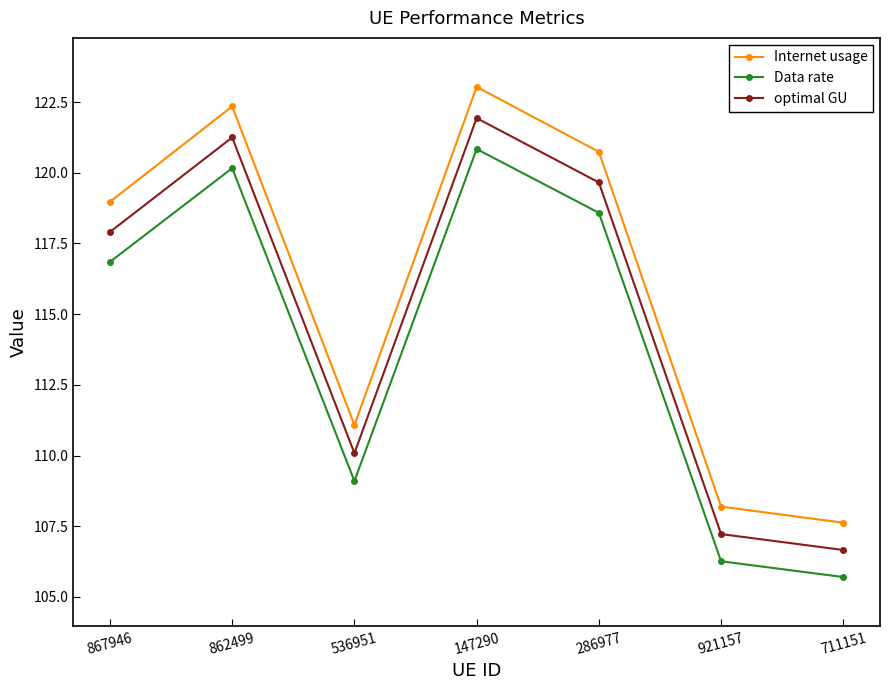

What is the lowest value of the Data rate series?

105.7